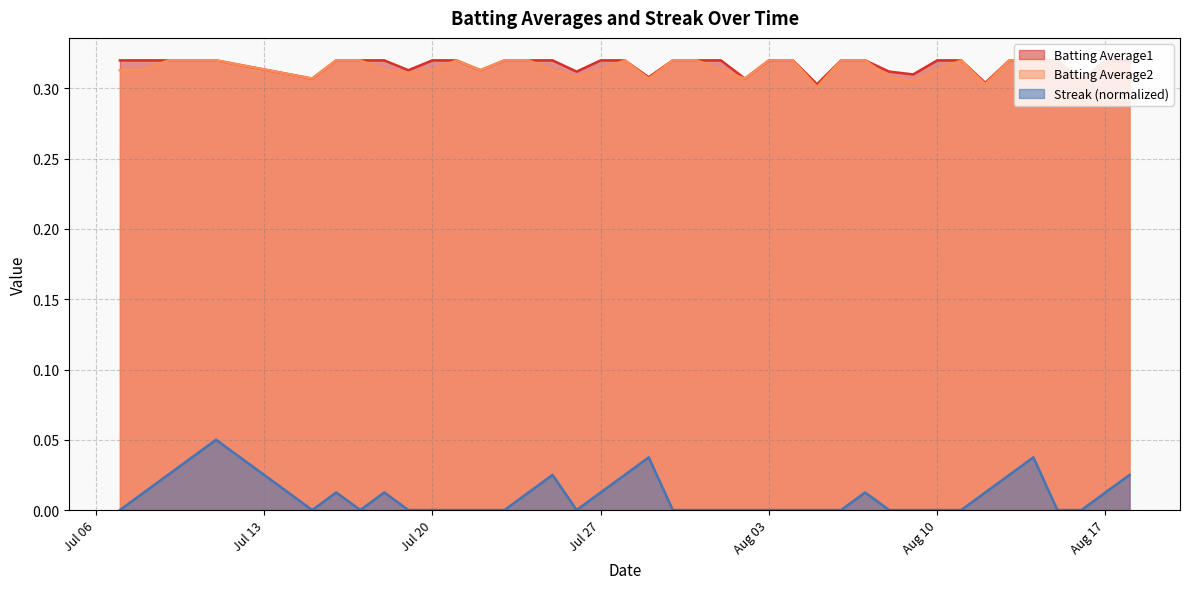

True or false: Batting Average1 and Batting Average2 intersect in this chart.

False